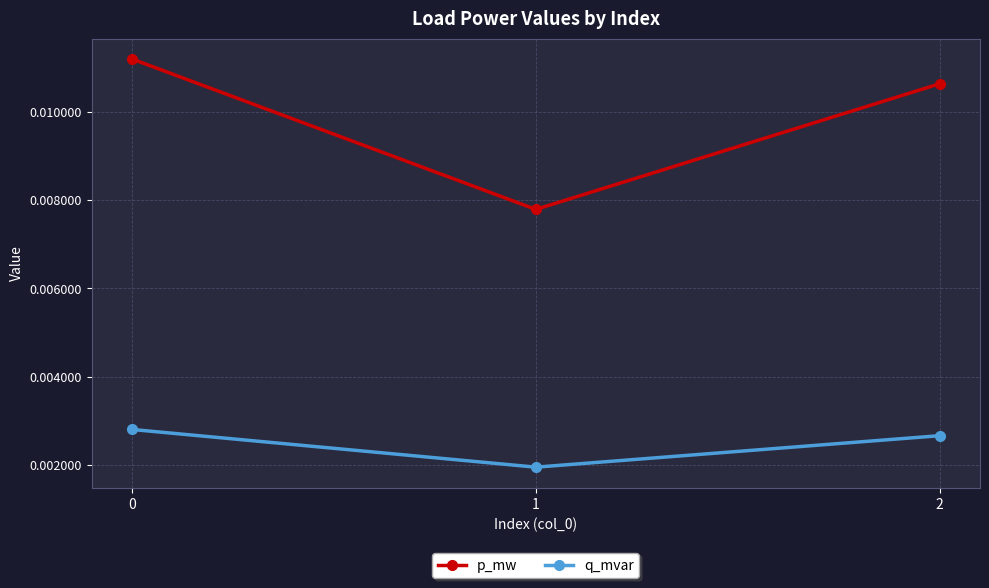

Count the q_mvar values in the range 0 to 1.

3